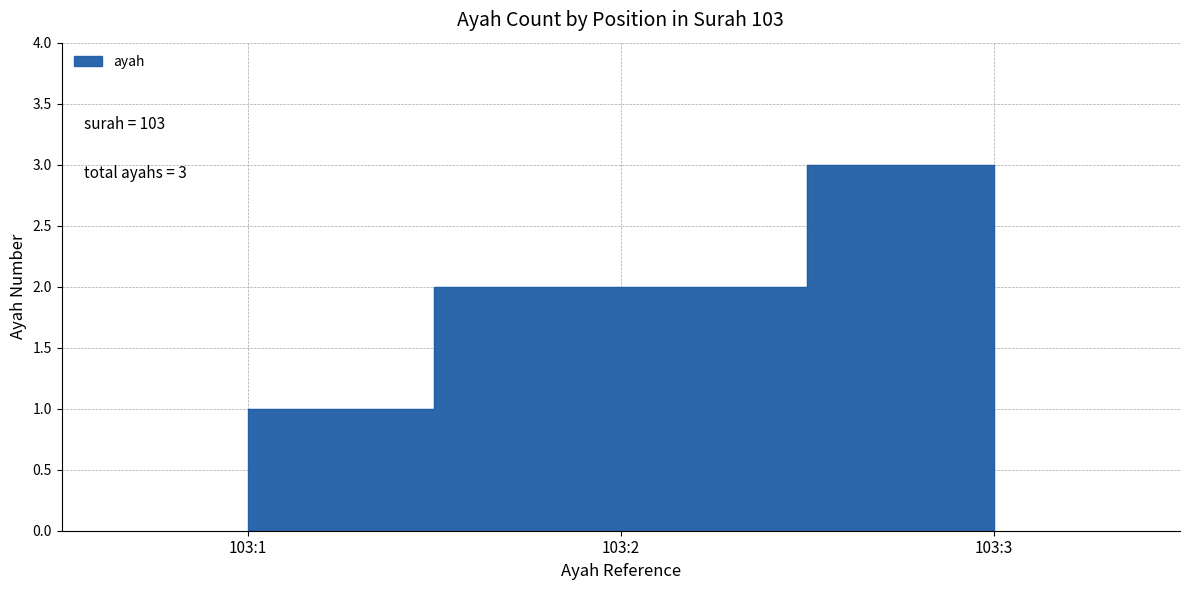

What is the change in value from 103:1 to 103:3?

+2